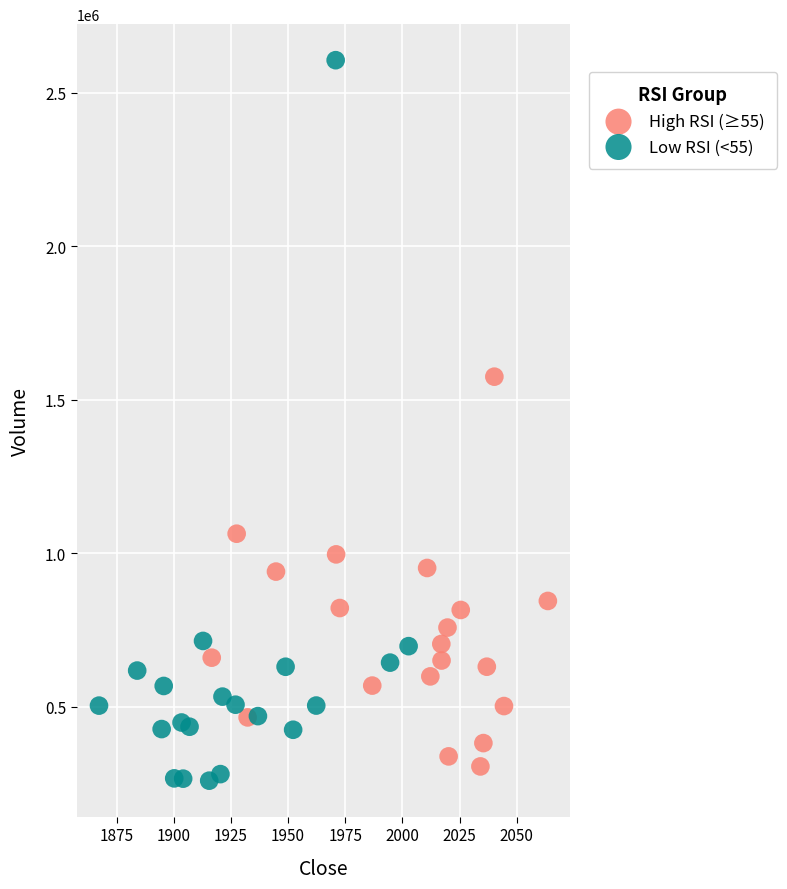

Which series has the largest Y range (max minus min)?

Low RSI (<55)